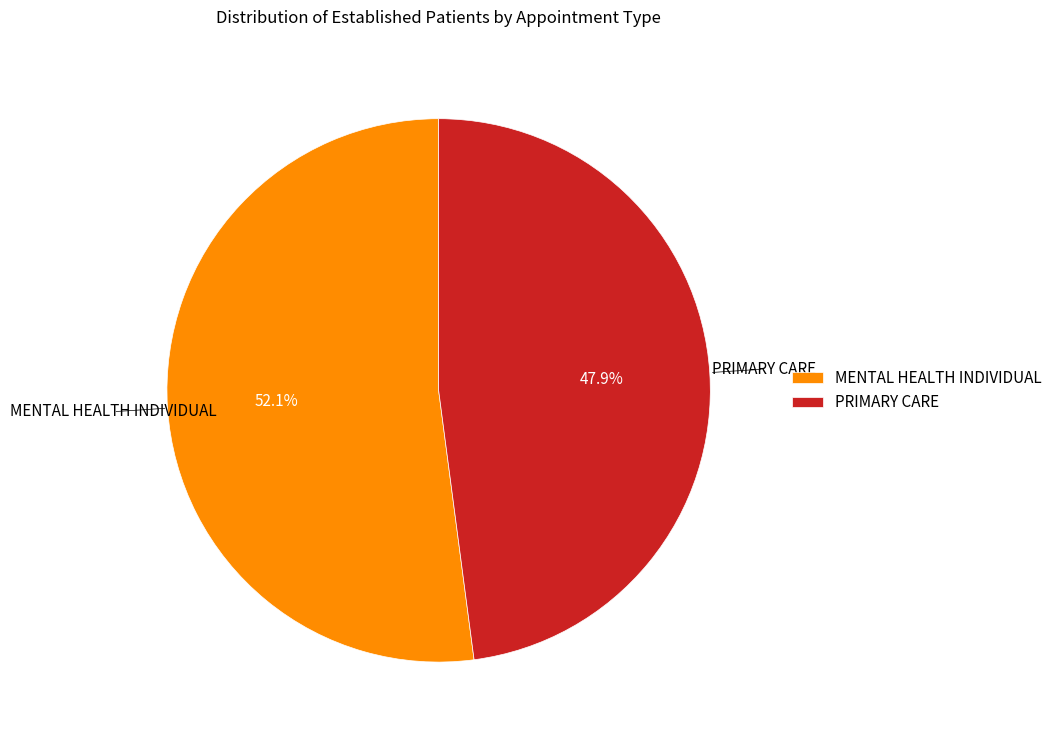

Combined, what portion of the pie is MENTAL HEALTH INDIVIDUAL and PRIMARY CARE?

100.0%